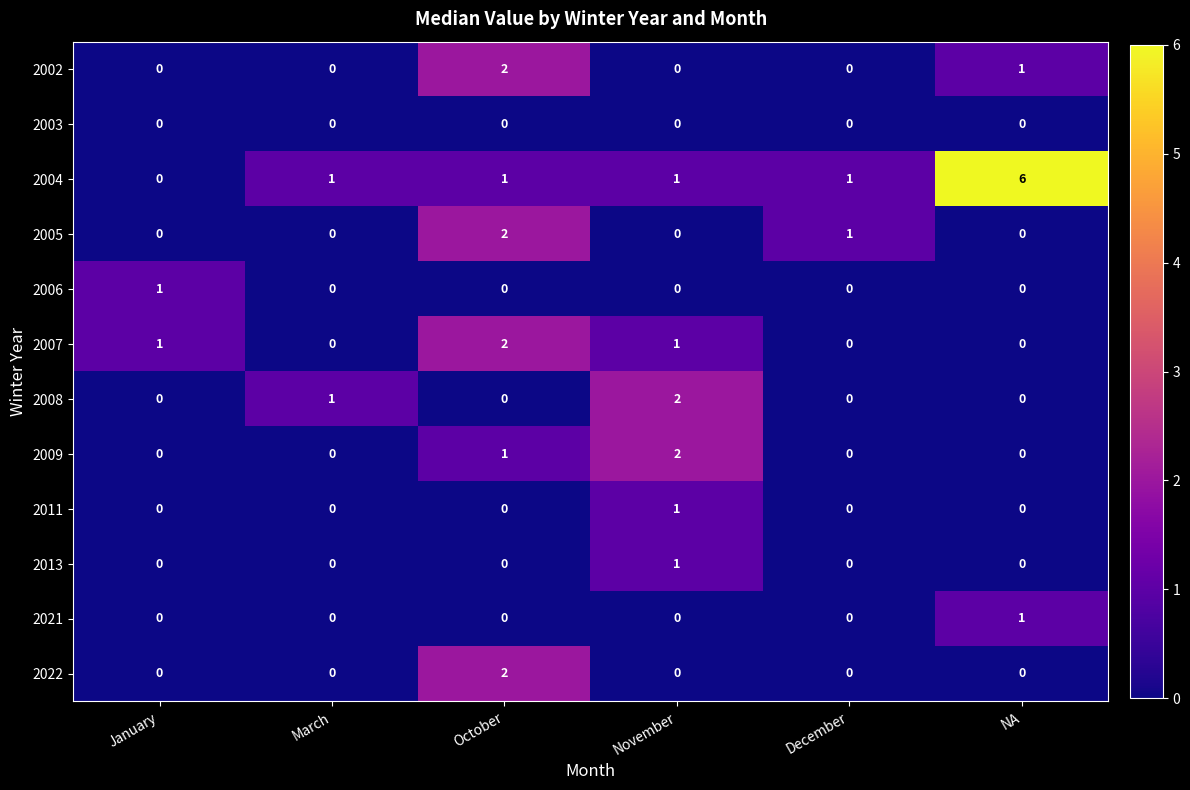

How many 2021 values are between 0 and 1?

6